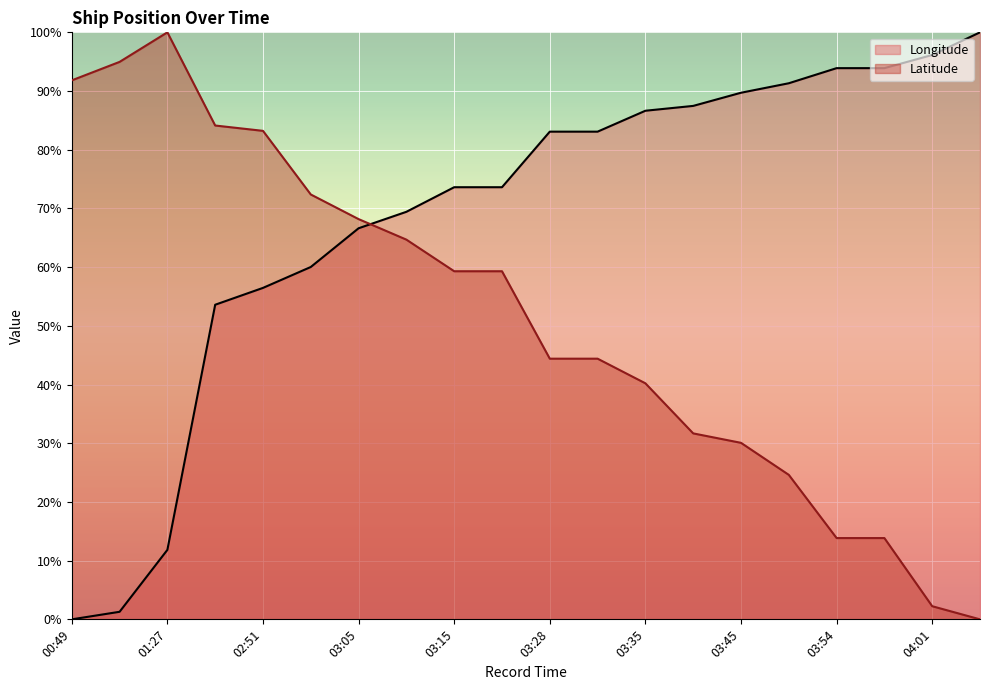

True or false: Latitude and Longitude intersect in this chart.

True